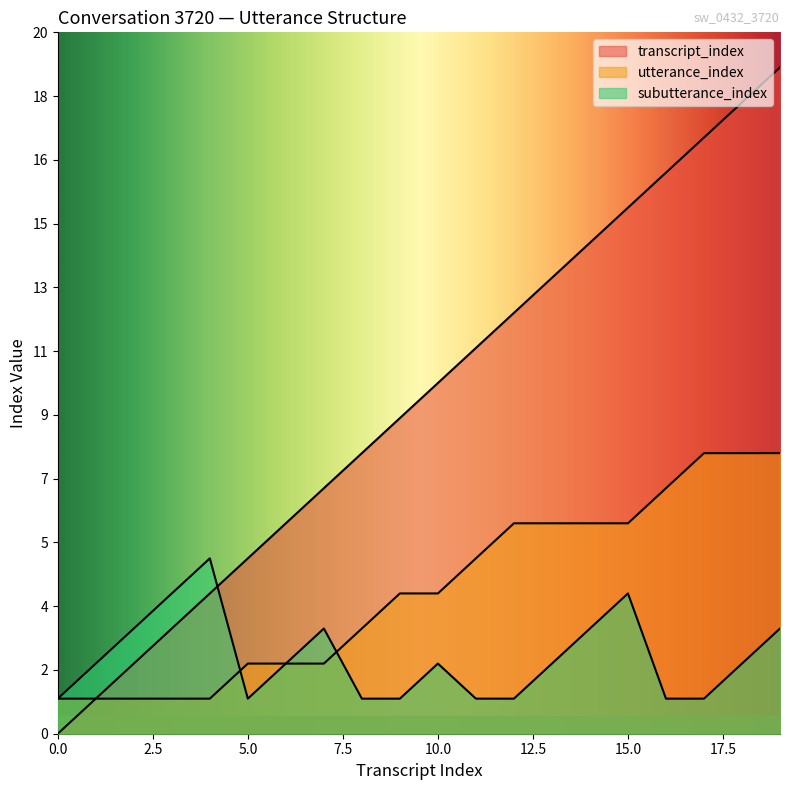

At which category is the sum across all series the highest?

19